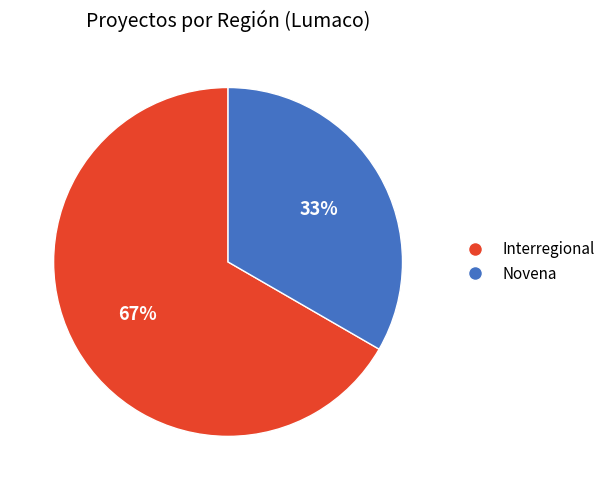

How many segments does this pie chart have?

2